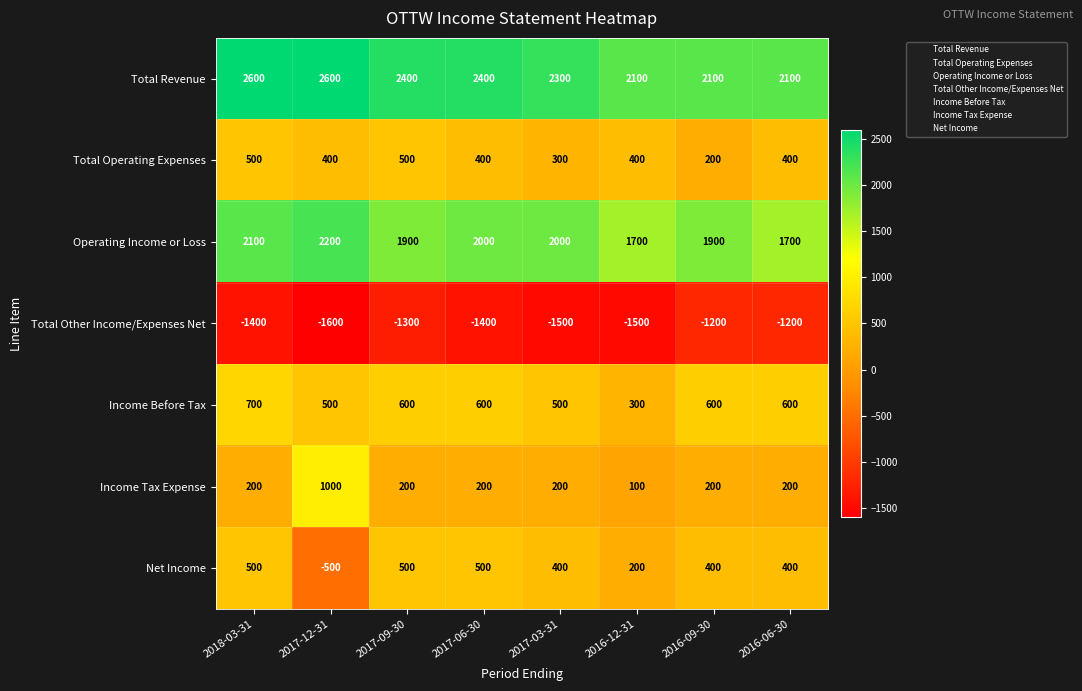

At 2017-03-31, list the series in order from smallest to largest.

Total Other Income/Expenses Net, Income Tax Expense, Total Operating Expenses, Net Income, Income Before Tax, Operating Income or Loss, Total Revenue